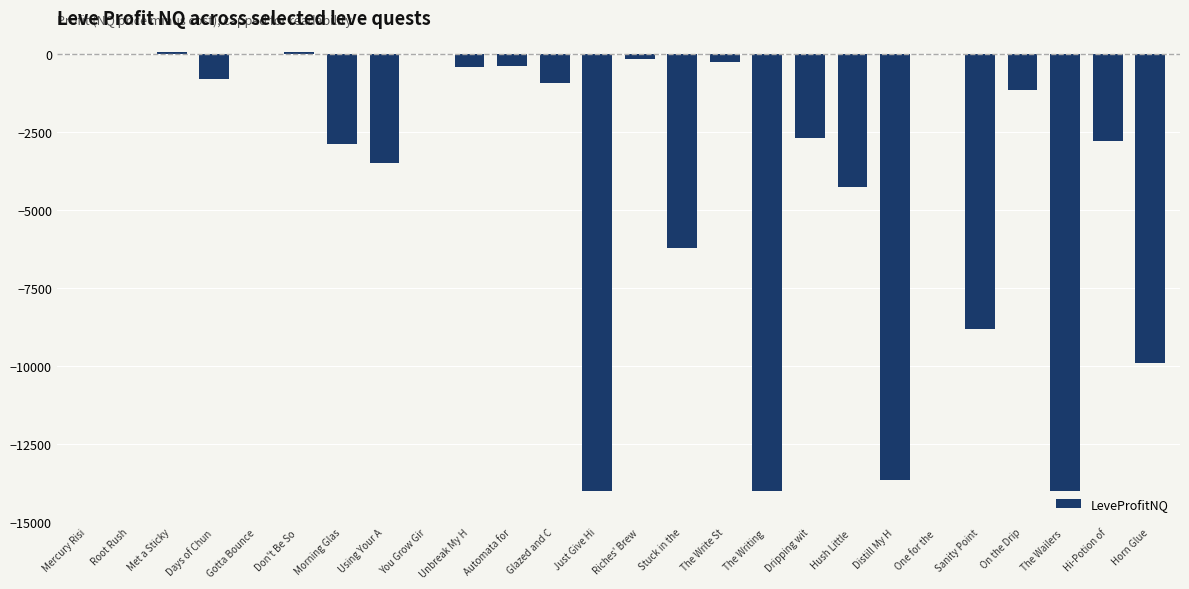

Which has a higher value, Don't Be So  or Unbreak My H?

Don't Be So 